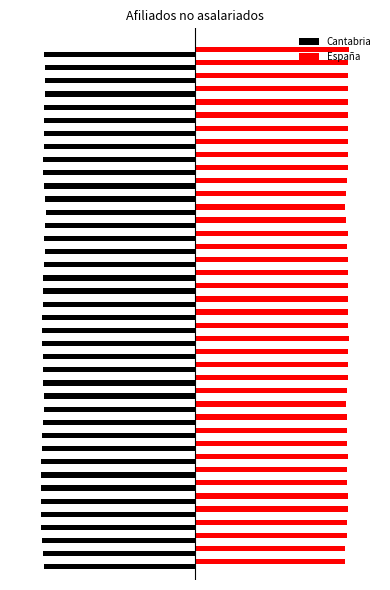

What is the sum of all España values?

39.5